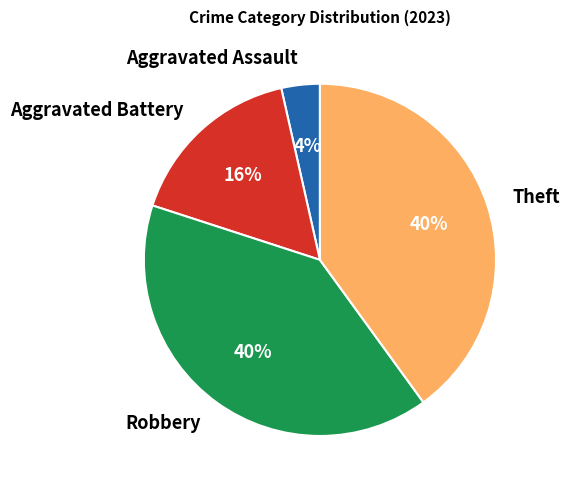

Combined, do Robbery and Aggravated Assault account for over 50%?

No